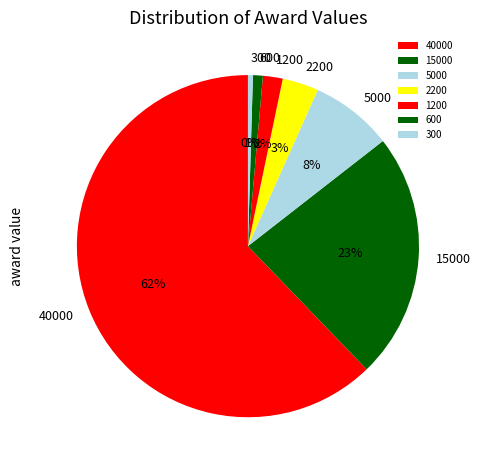

What is the majority slice?

40000